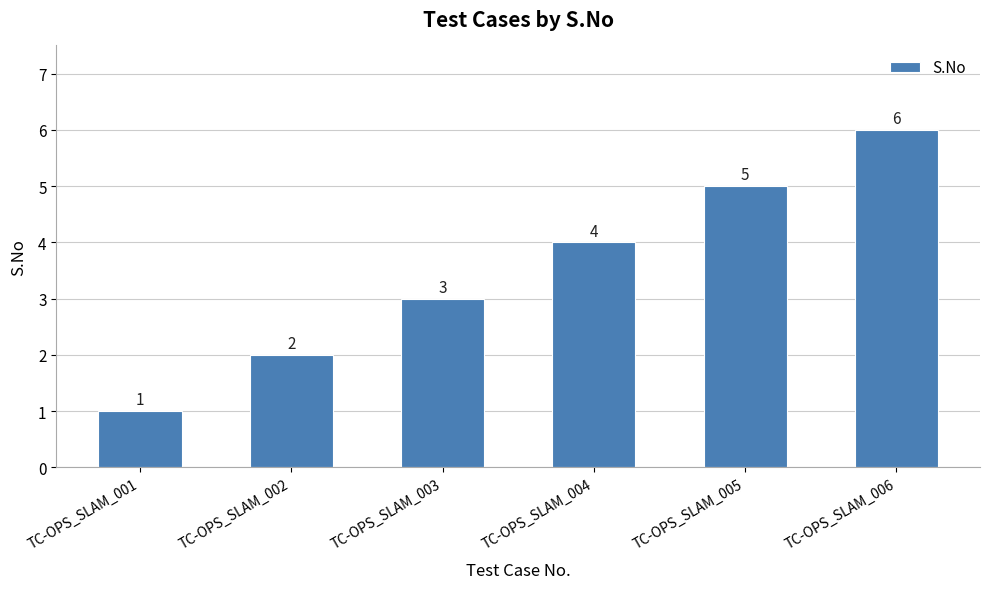

Does the chart contain stacked bars?

No